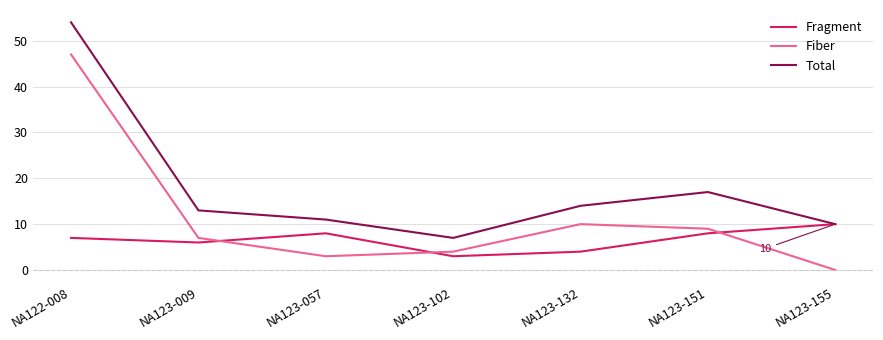

In Total, how many points are lower than both neighbors (excluding endpoints)?

1